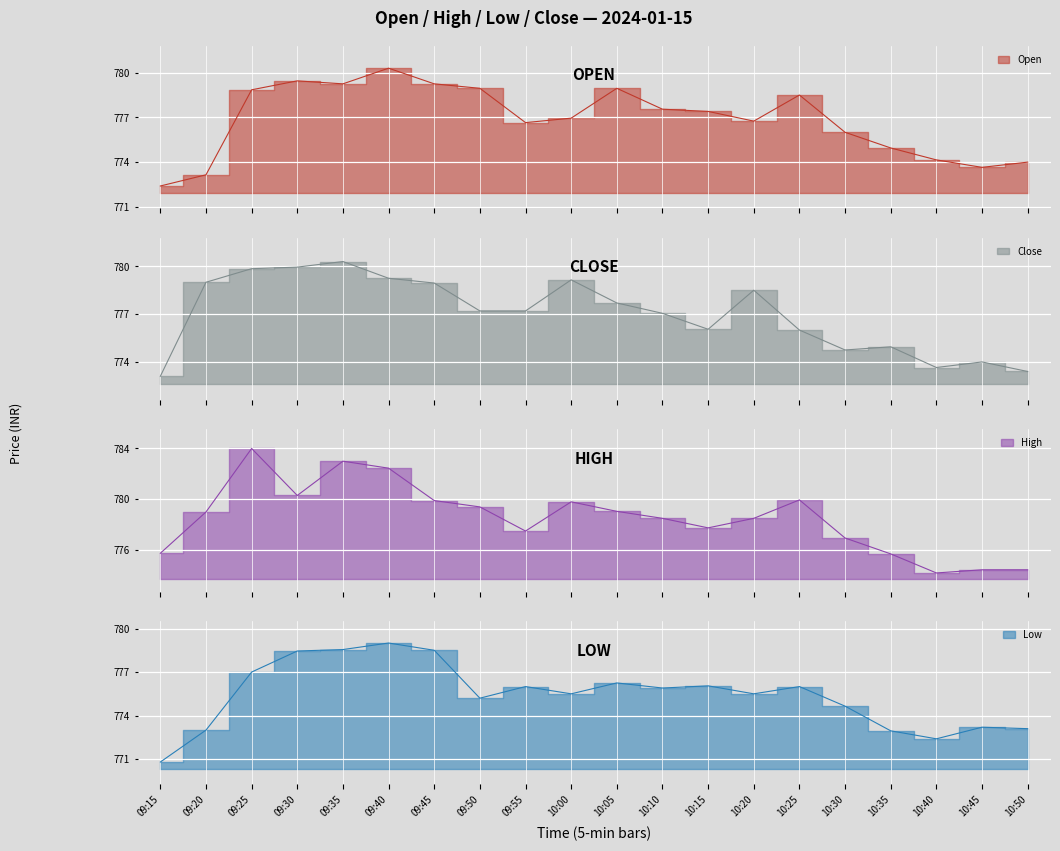

Which series changed the most between 09:45 and 09:50?

Low